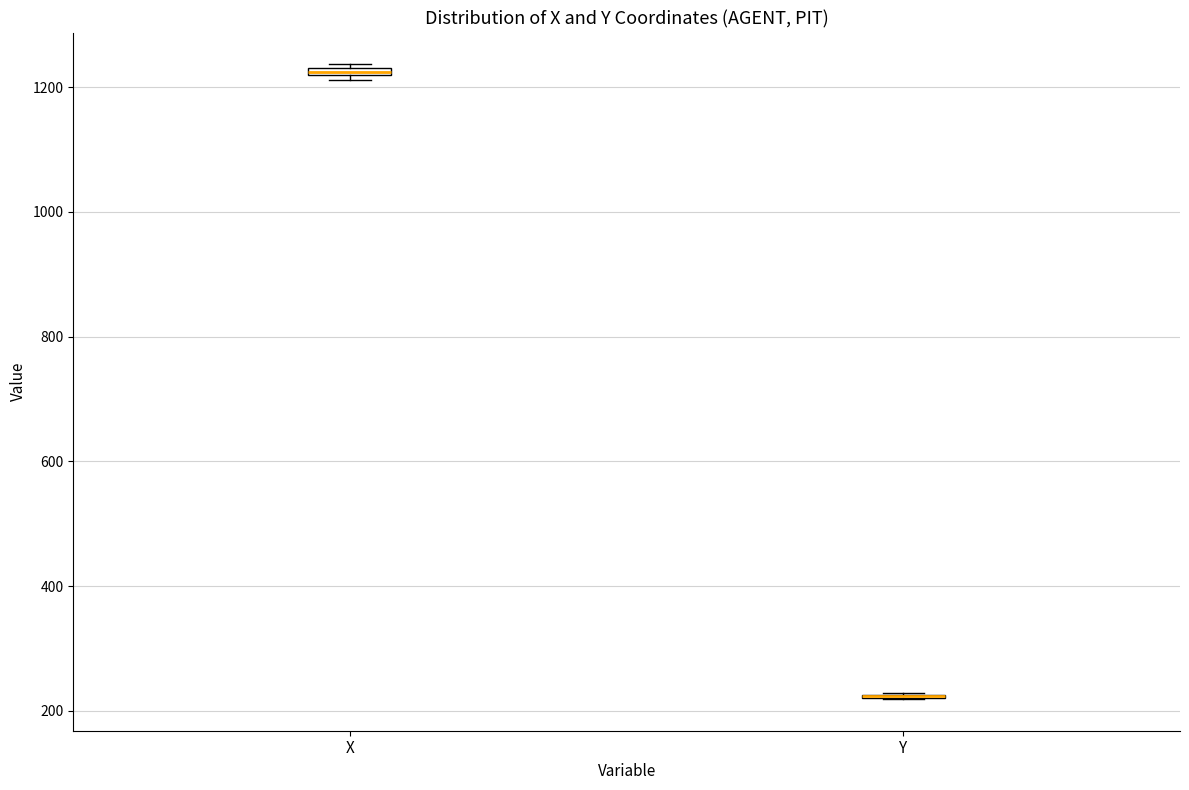

Where is the lower edge of the box for X on the y-axis? The values are not printed on the chart, so give them approximately, as read against the axis.

1220